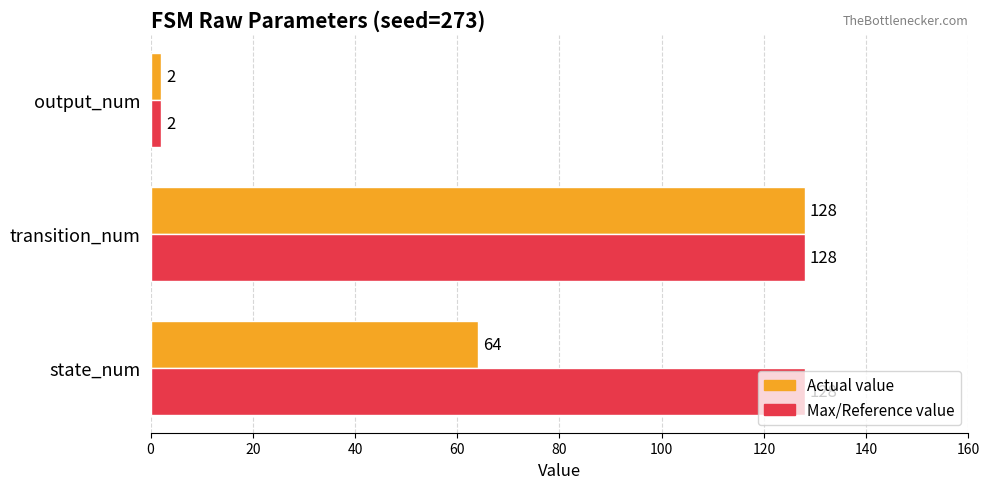

Is it true that Actual value equals 128 at transition_num?

True